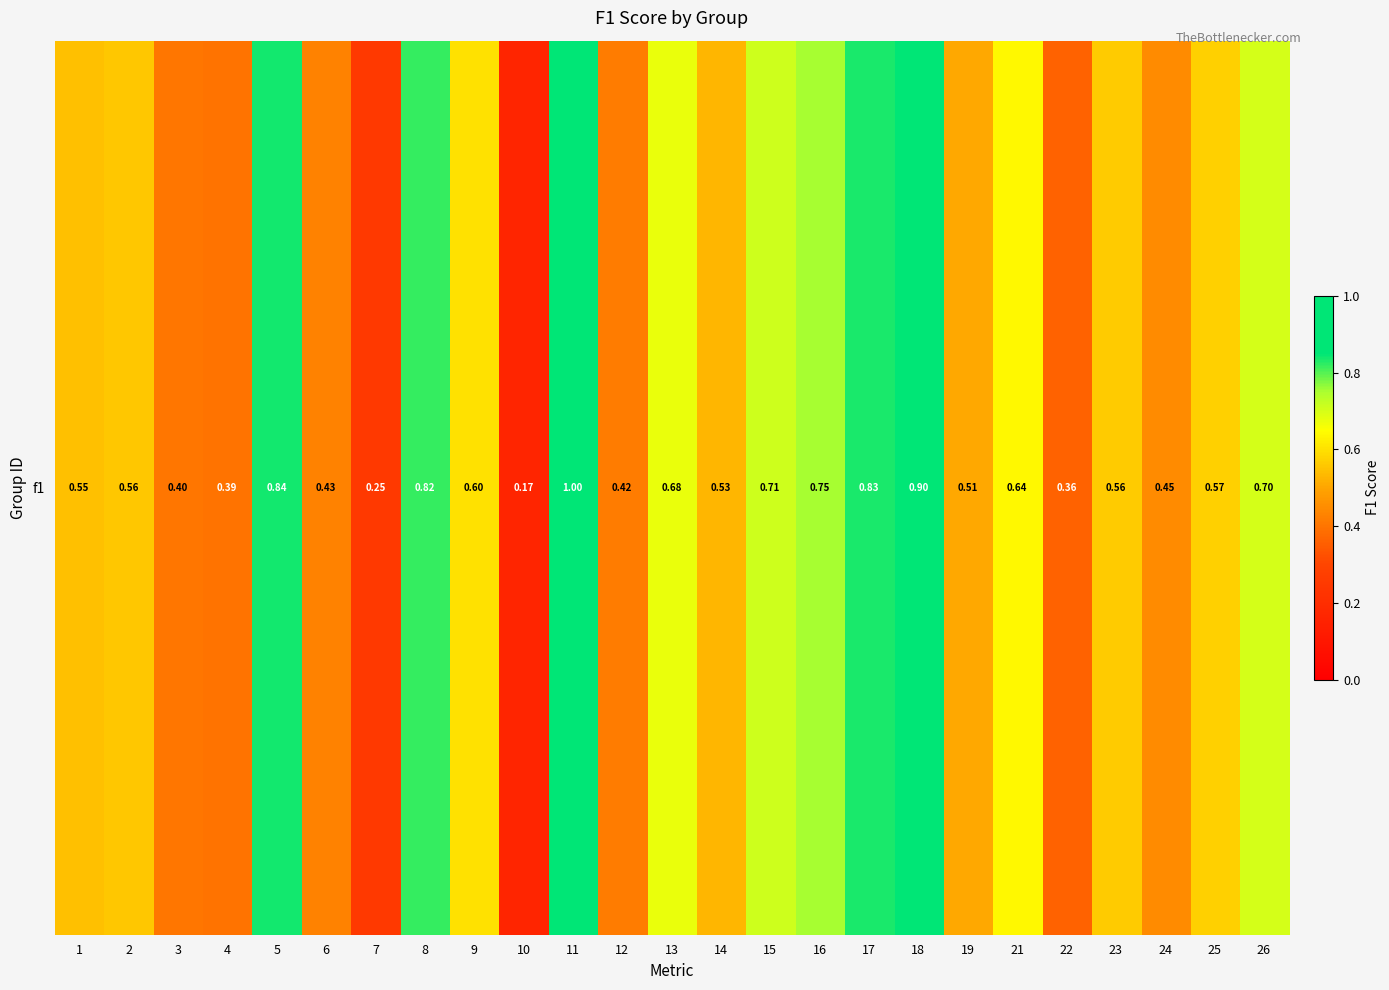

What is the difference between the values at 15 and 3?

0.3